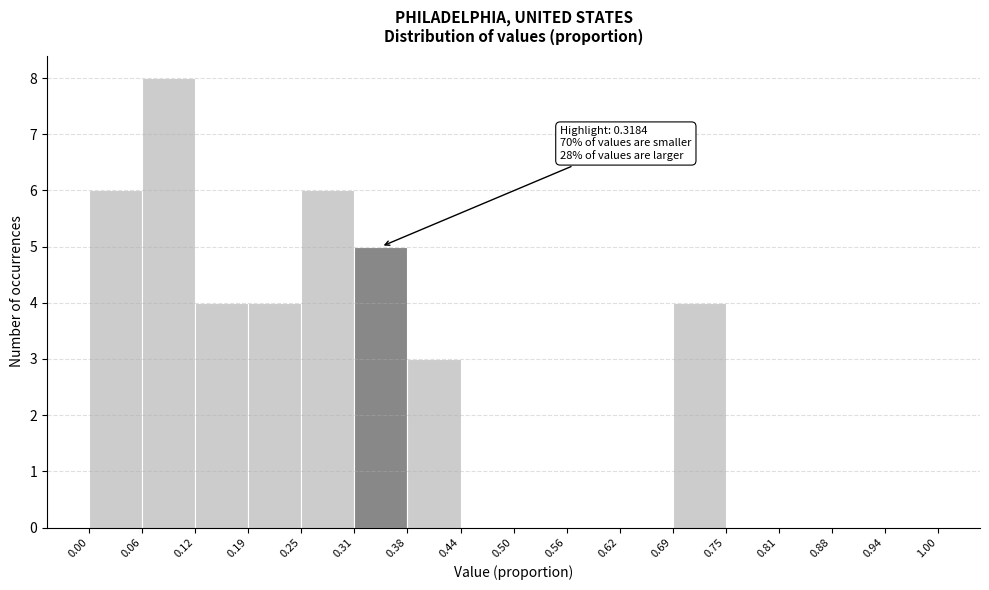

Over which range of the x-axis is the bar tallest?

0.06 to 0.12